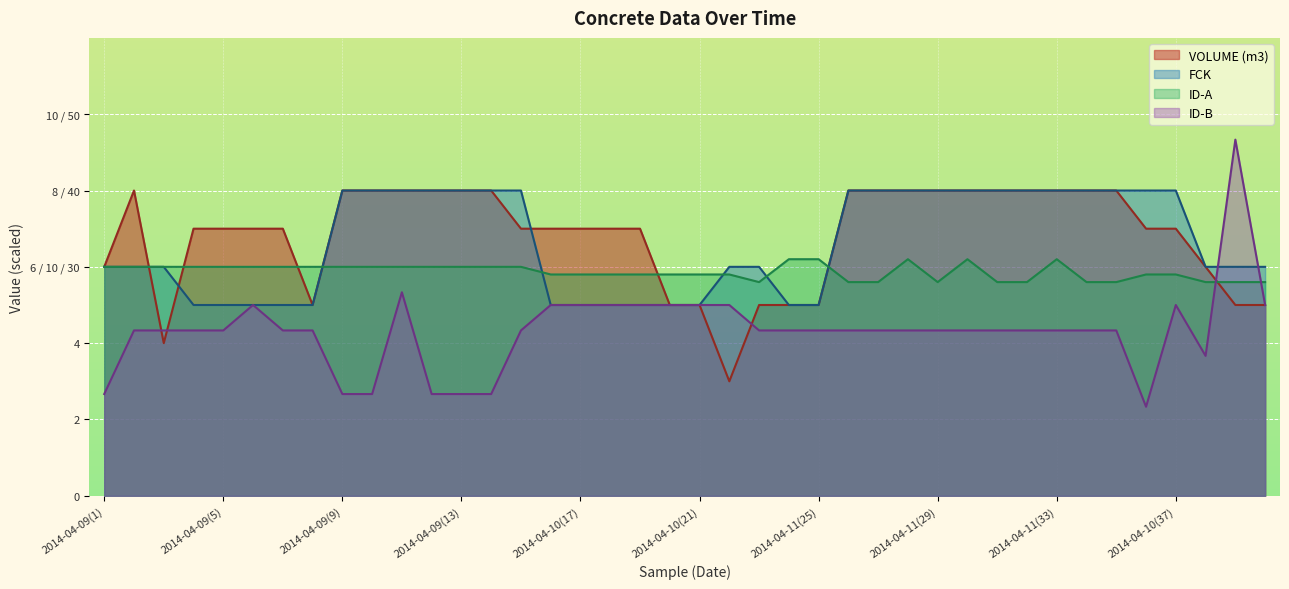

What is the value of the ID-A point at the 20th from the left?

5.8